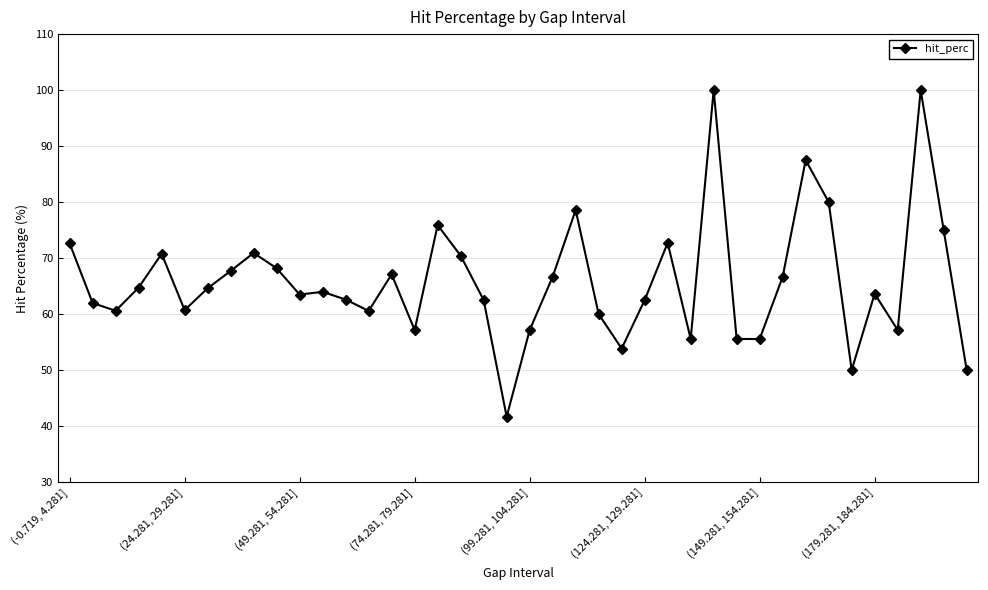

What is the value of the 38th point from the left?

100.0